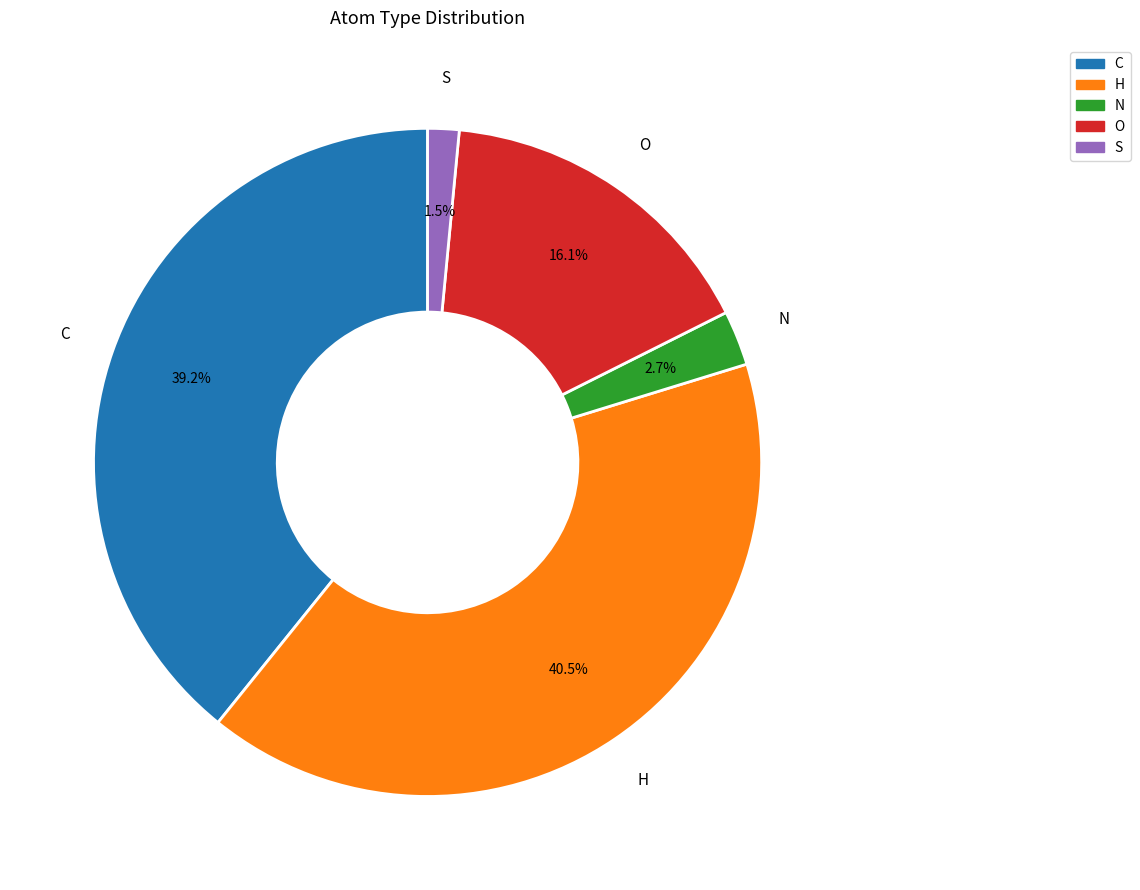

Which has a higher value, O or N?

O